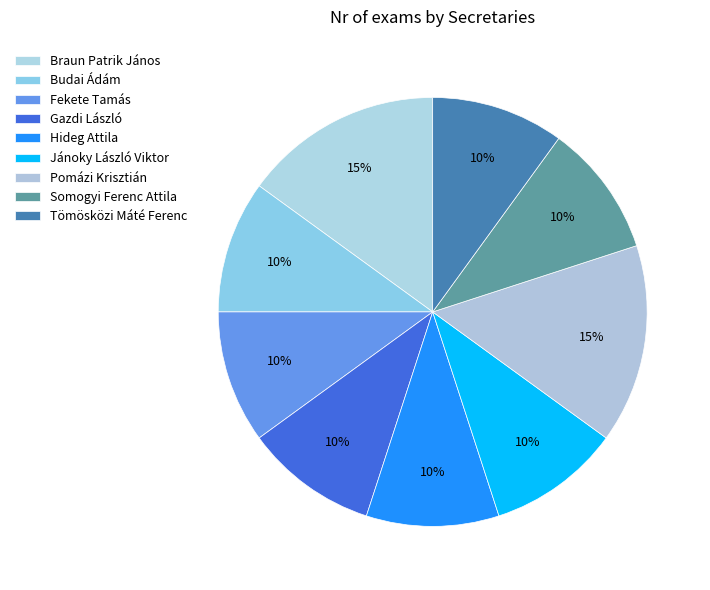

What is the total percentage of Pomázi Krisztián and Fekete Tamás?

25.0%